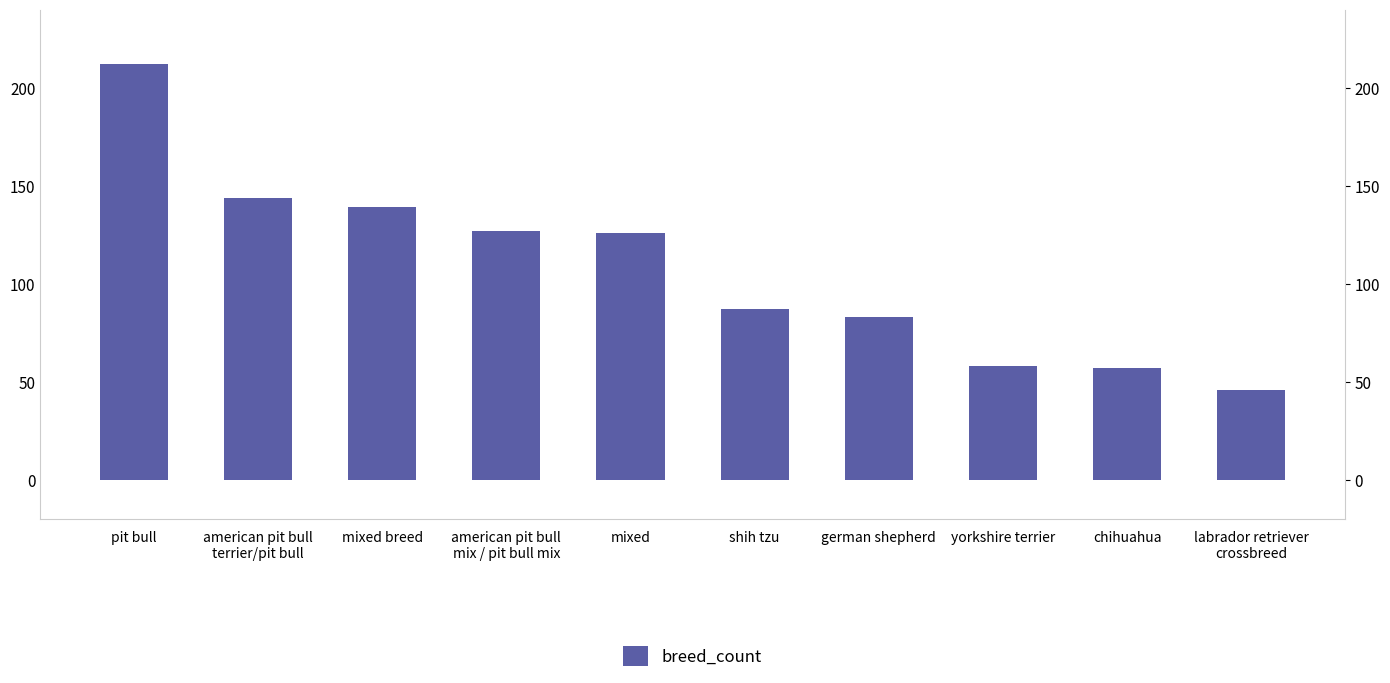

Reading right to left, extract all data points from this chart.

labrador retriever
crossbreed=46	chihuahua=57	yorkshire terrier=58	german shepherd=83	shih tzu=87	mixed=126	american pit bull
mix / pit bull mix=127	mixed breed=139	american pit bull
terrier/pit bull=144	pit bull=212